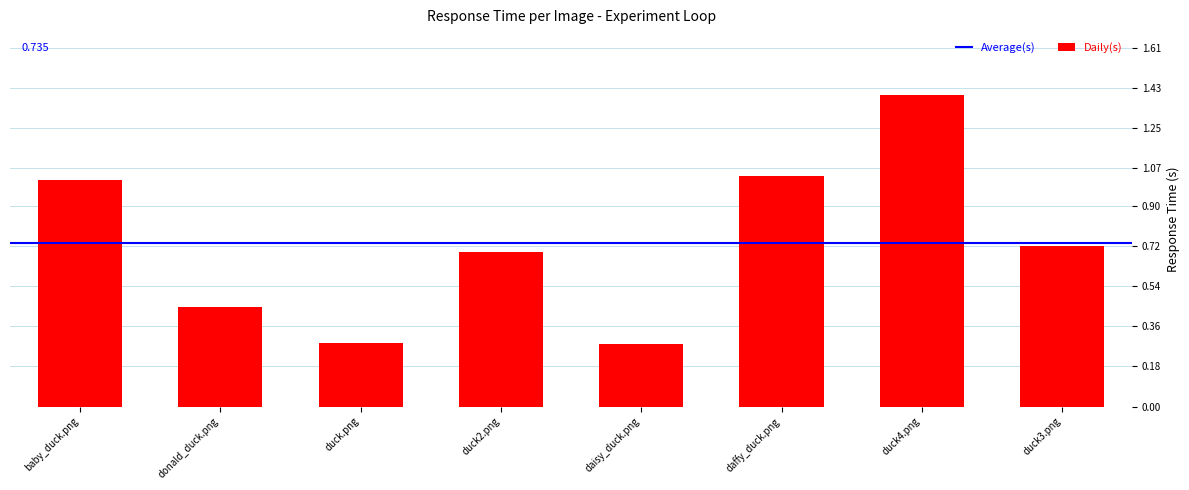

How many series are shown in this chart?

1